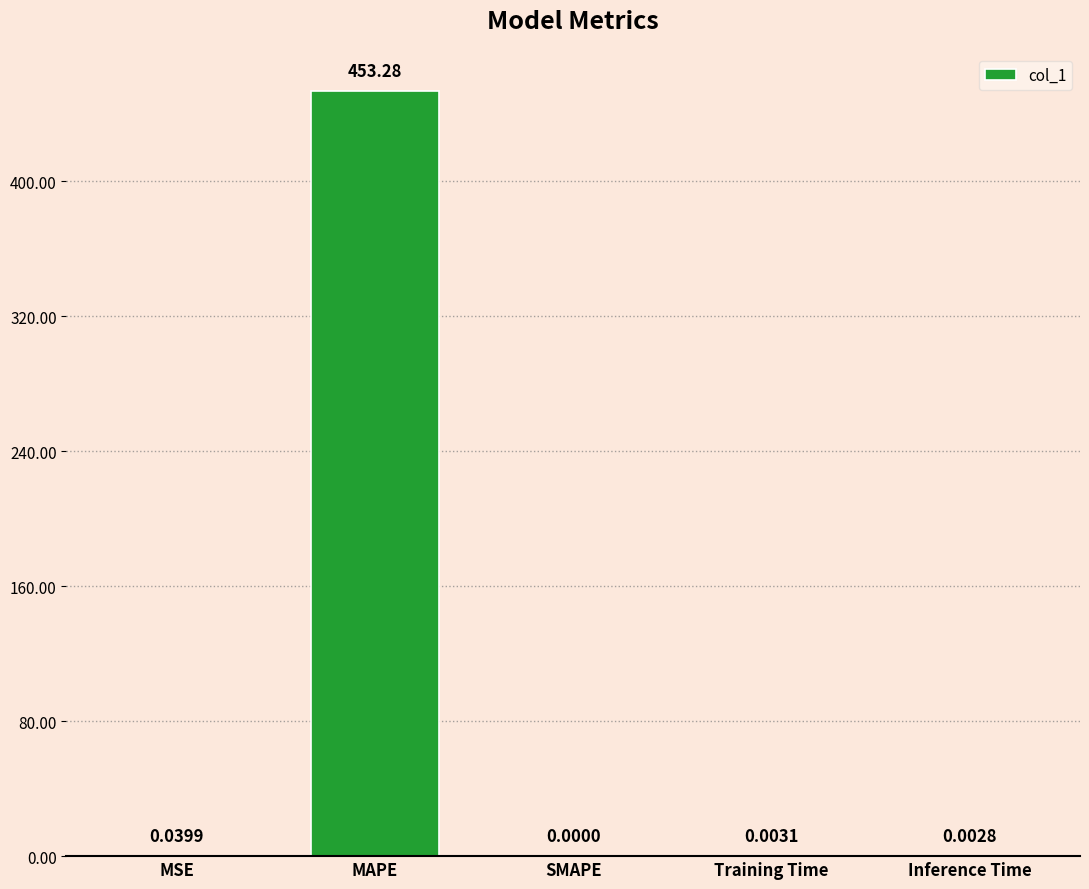

What is the sum of the values at SMAPE and MAPE?

453.3